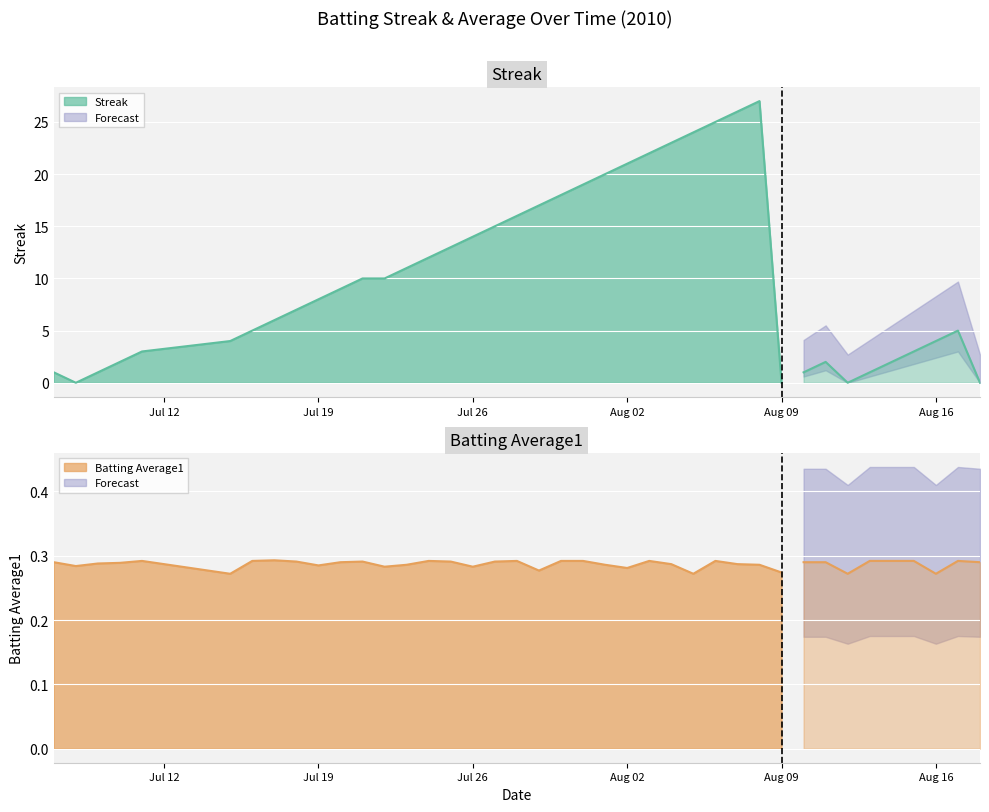

What is the difference between the maximum and minimum values in the Streak series?

27.0